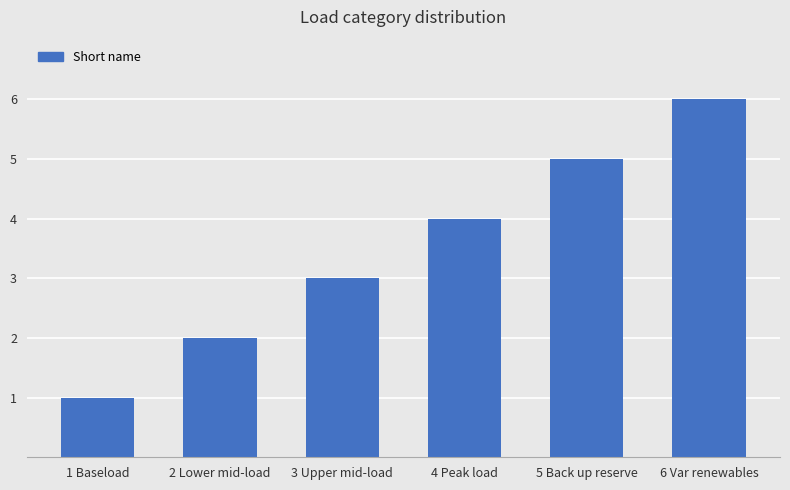

What is the maximum value shown in the chart?

6